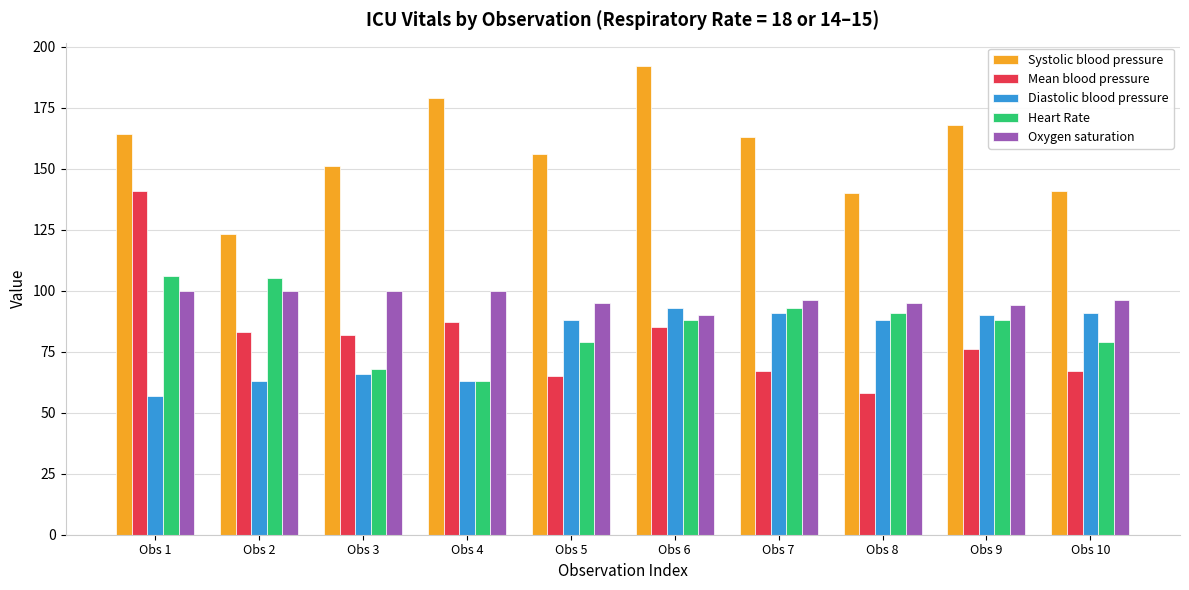

What is the sum of all Heart Rate values?

860